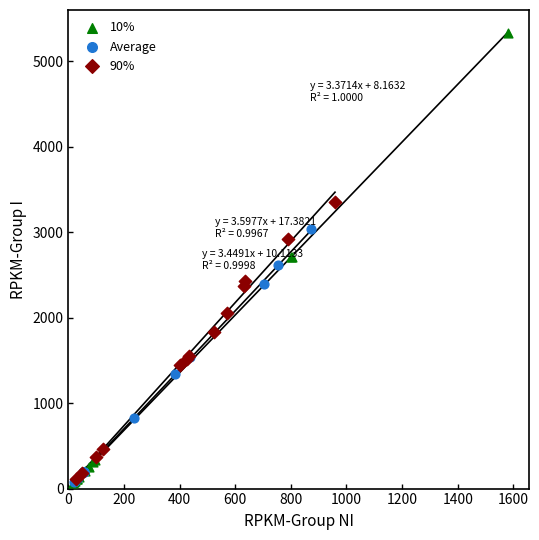

Which series contains the highest Y value?

10%